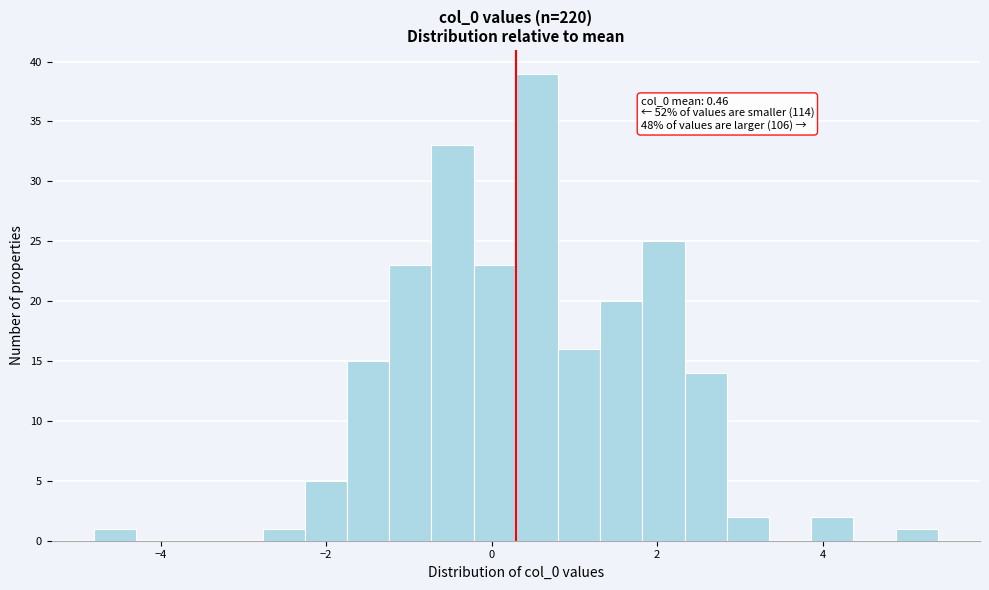

Around what value on the x-axis is the tallest bar? Give the approximate position of its centre, as read against the axis.

0.6